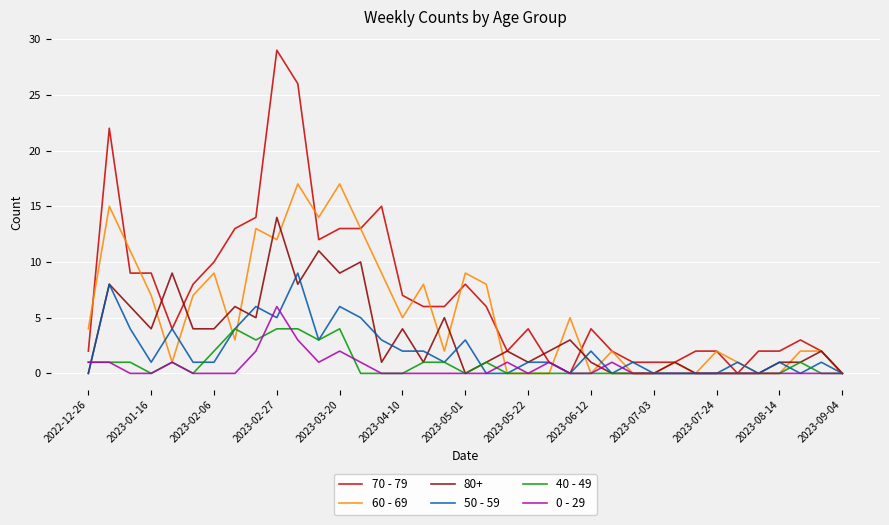

What is the highest value of the 60 - 69 series?

17